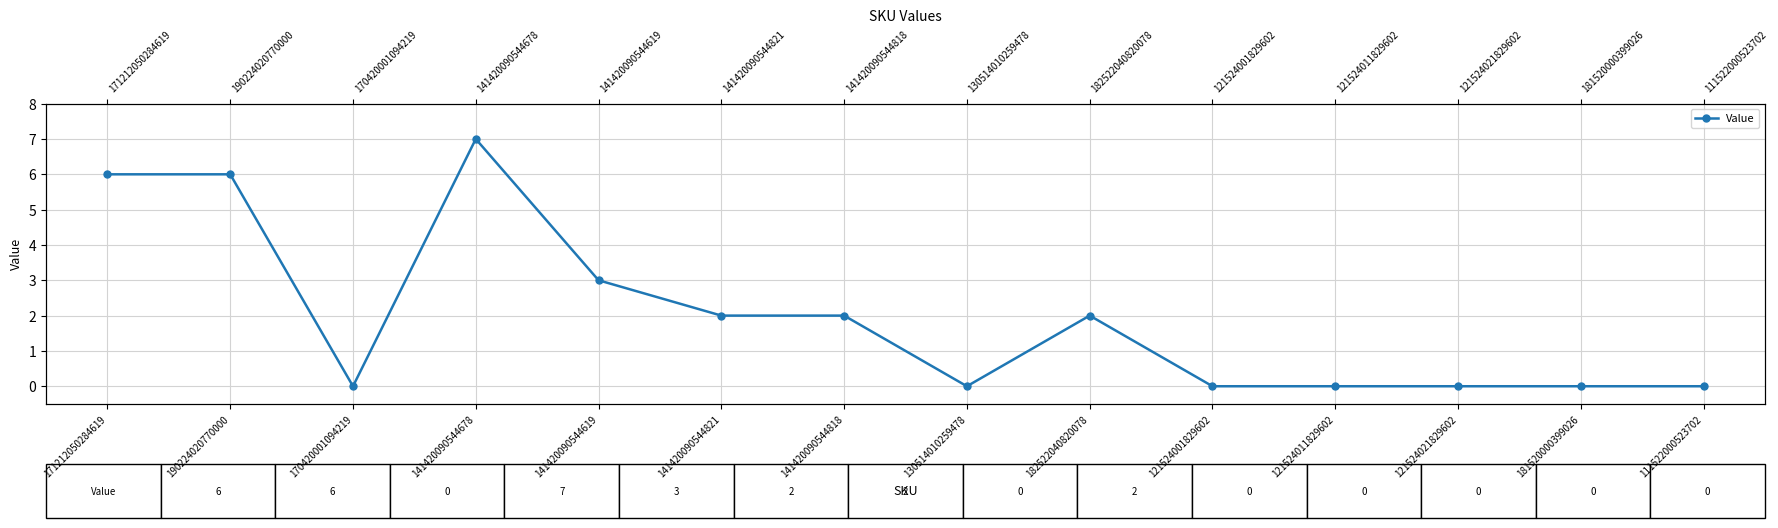

What is the change in value from 170420001094219 to 141420090544678?

+7